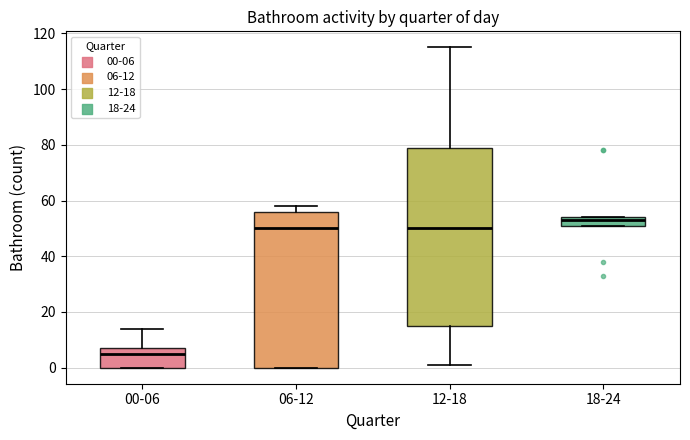

Reading left to right, read every box against the y-axis: the position of its median line, the range the box covers, and the ends of its whiskers. The values are not printed on the chart, so give them approximately, as read against the axis.

00-06: median 6, box 0 to 8, whiskers 0 to 14
06-12: median 50, box 0 to 56, whiskers 0 to 58
12-18: median 50, box 16 to 80, whiskers 2 to 116
18-24: median 54 (just below the box's upper edge), box 52 to 54, whiskers 52 to 54